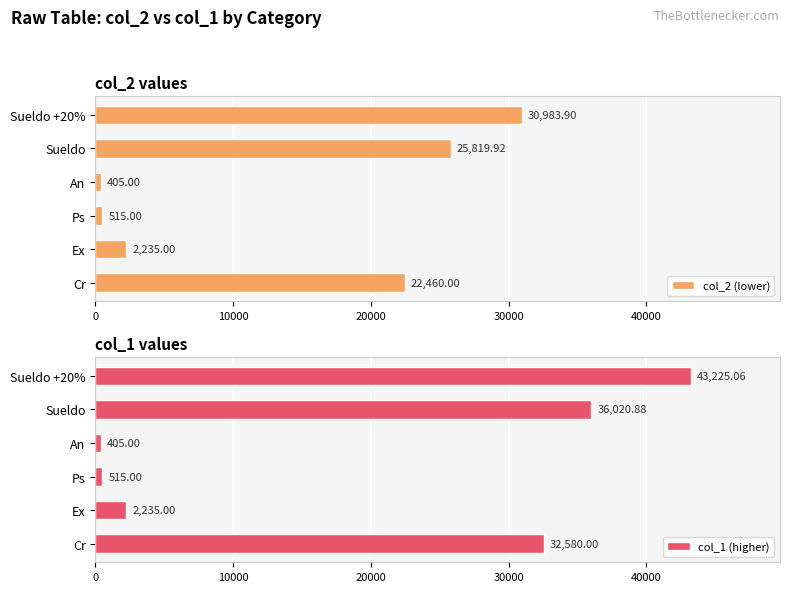

How many groups of bars are there?

6